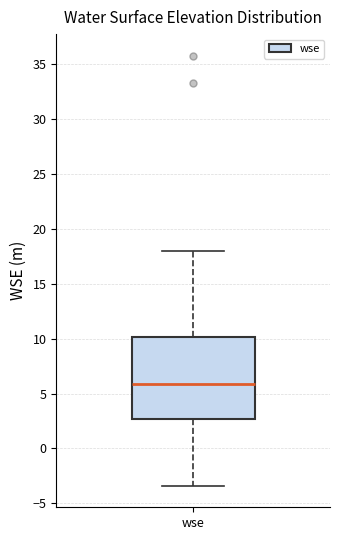

Where is the lower edge of the box for wse on the y-axis? The values are not printed on the chart, so give them approximately, as read against the axis.

2.5